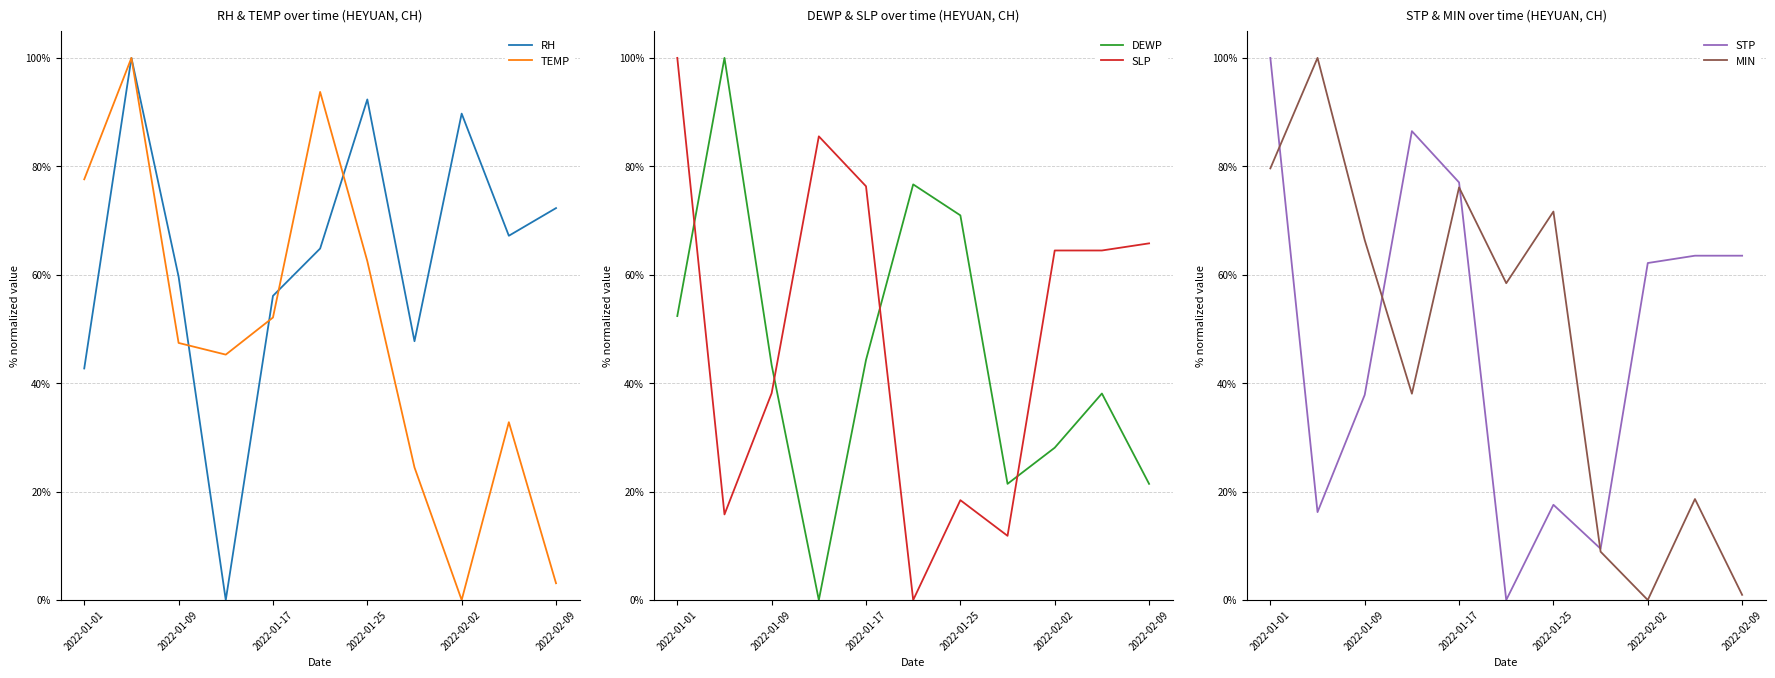

What is the difference between the MIN values at 2022-01-25 and 2022-02-09?

0.7